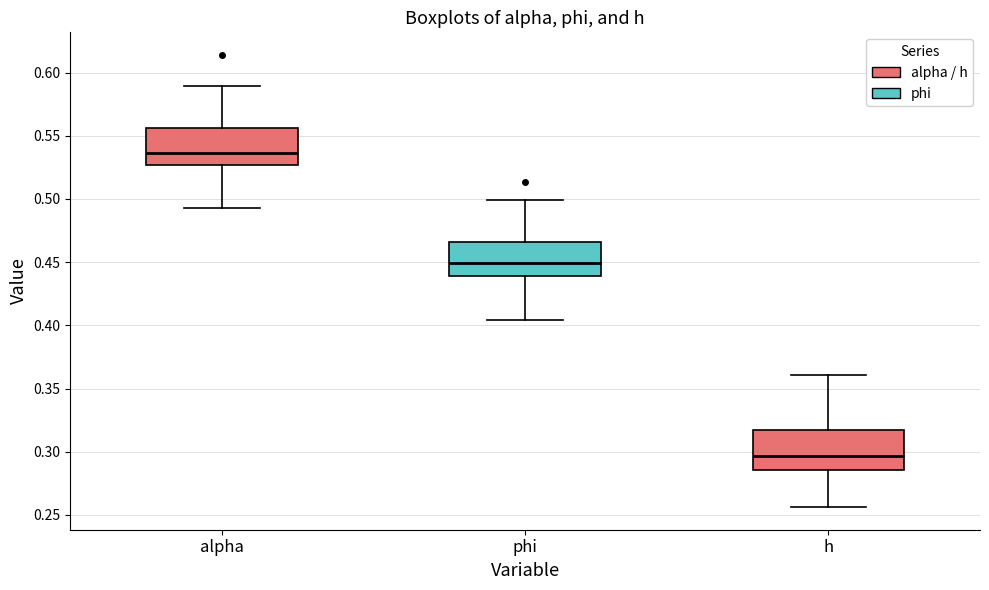

Where does the upper whisker of the box for alpha end on the y-axis? The values are not printed on the chart, so give them approximately, as read against the axis.

0.590